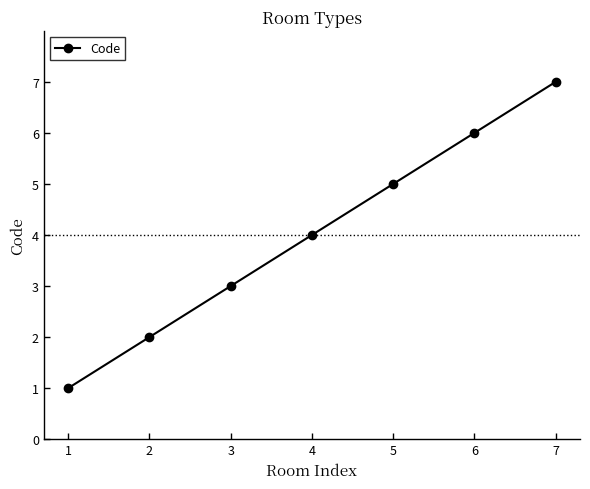

What is the approximate value at 4?

4